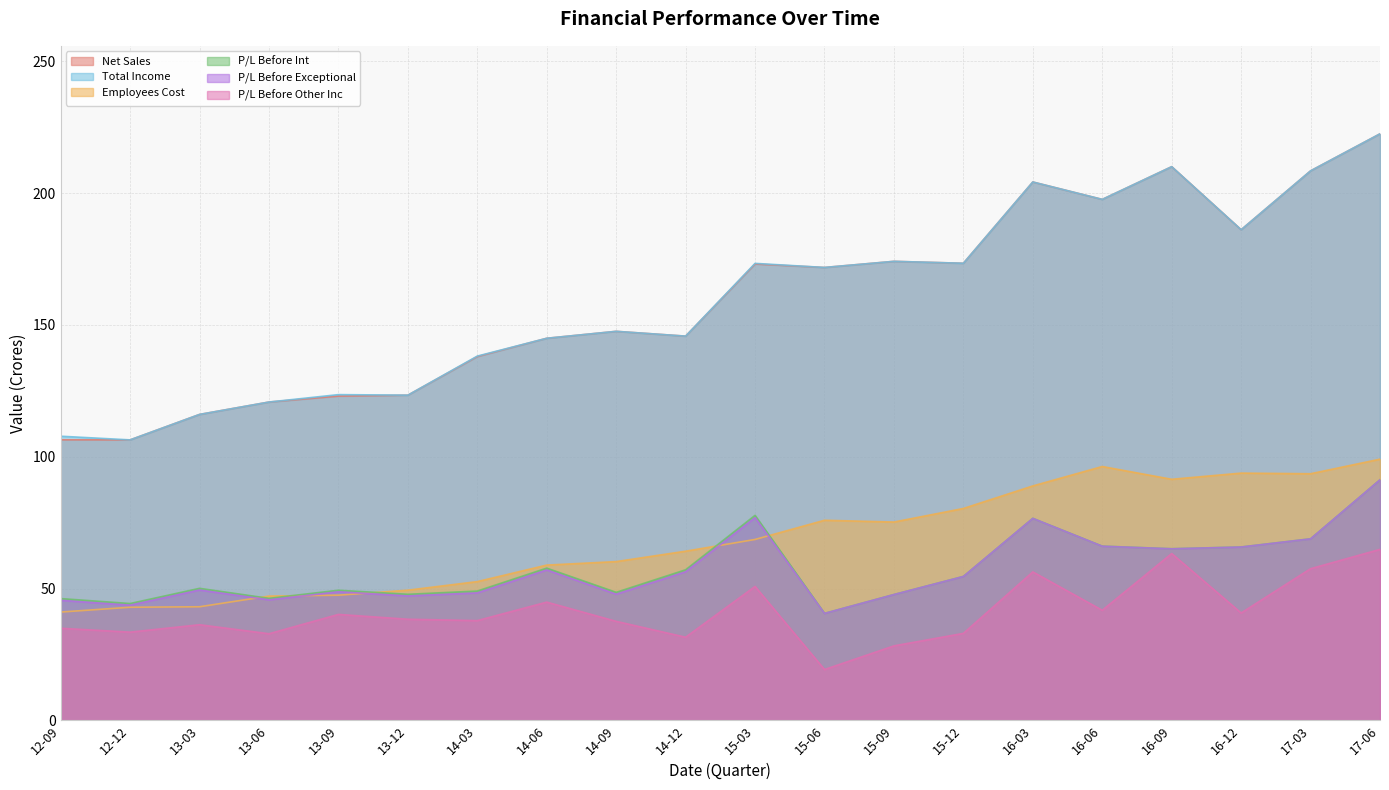

True or false: Total Income has more than 2 points higher than both neighbors.

True